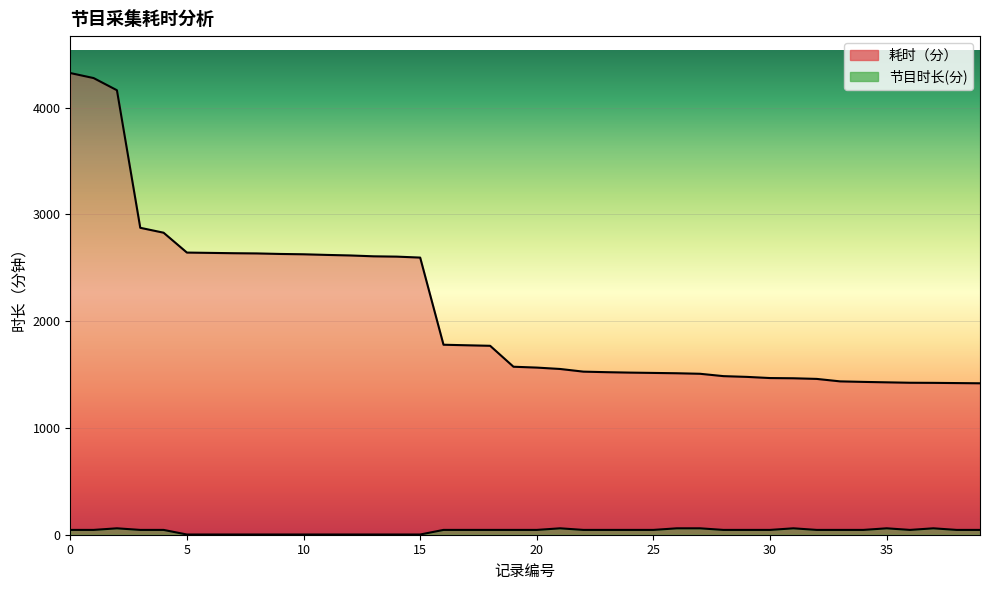

Which series has the widest spread of values?

耗时（分）